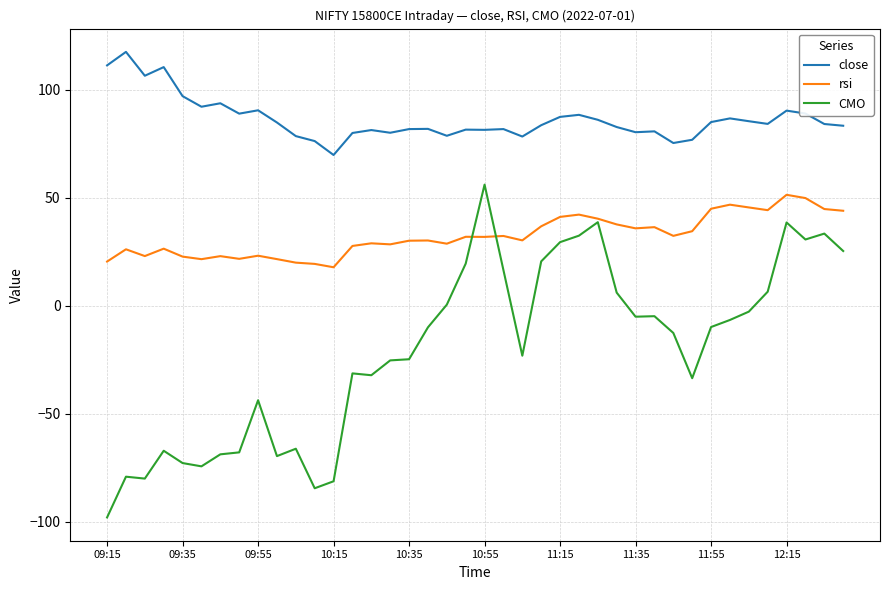

List the series in order of their overall mean, highest first.

close, rsi, CMO